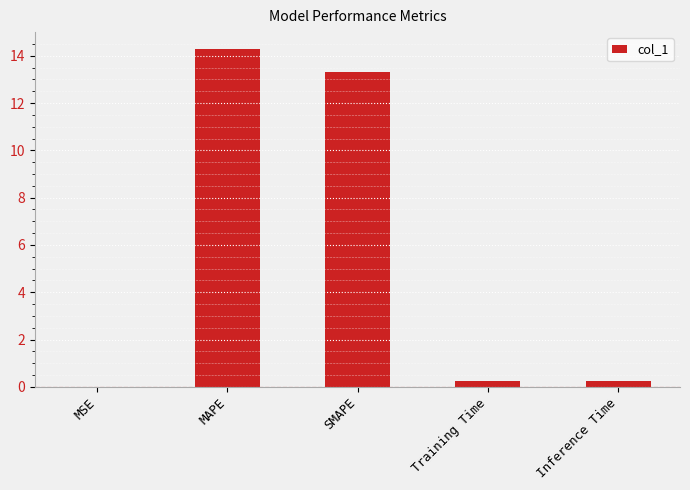

What is the sum of all values?

28.1